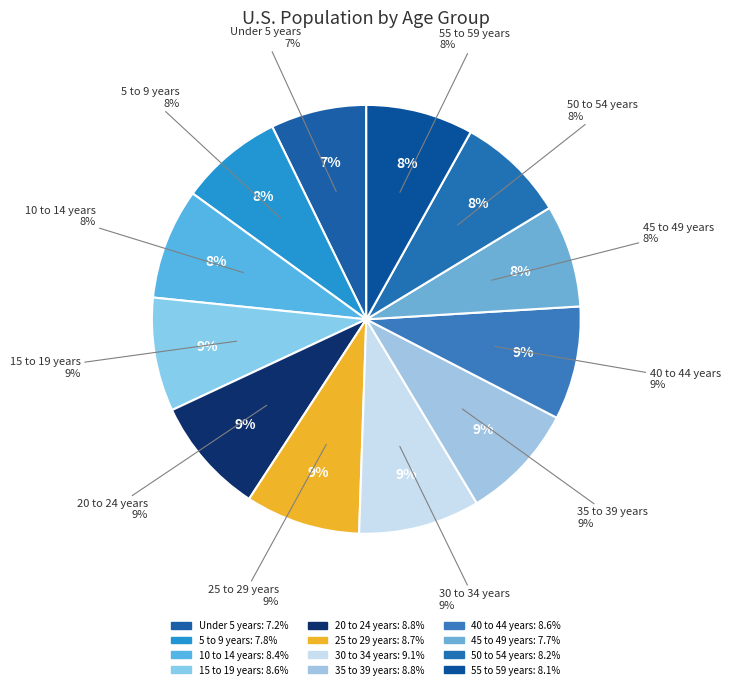

To the nearest percent, what is the average slice percentage?

8%